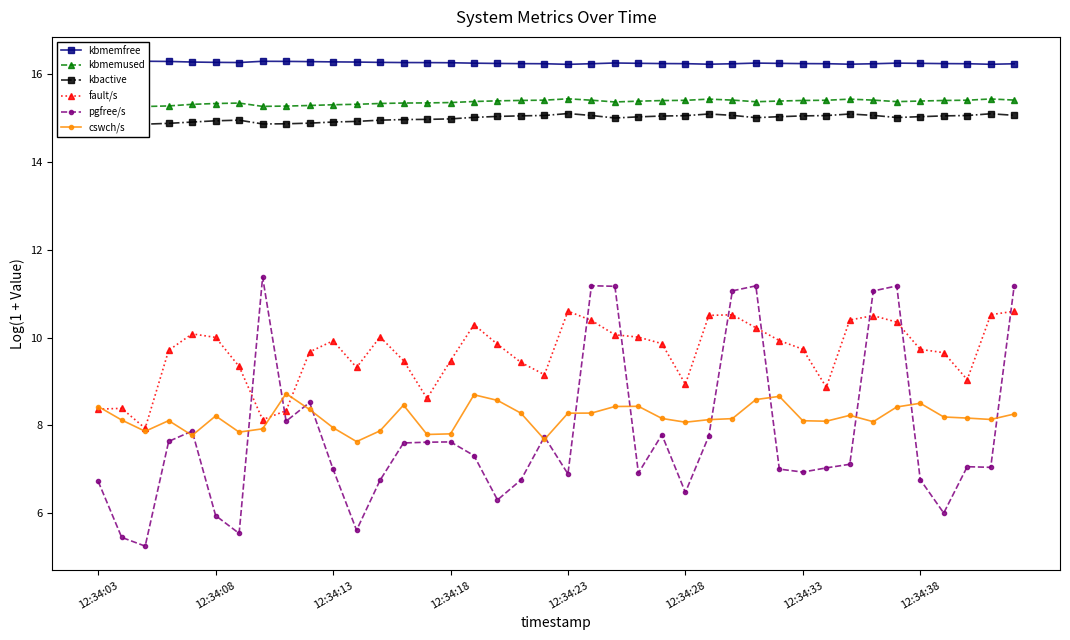

What value does the pgfree/s series have at 8?

8.1